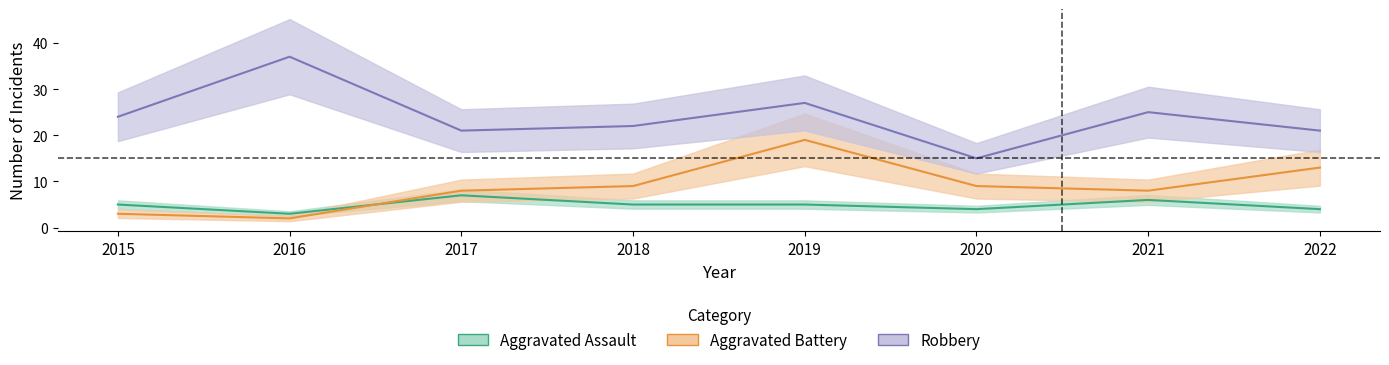

True or false: Aggravated Assault has a value of 1 at 2015.

False